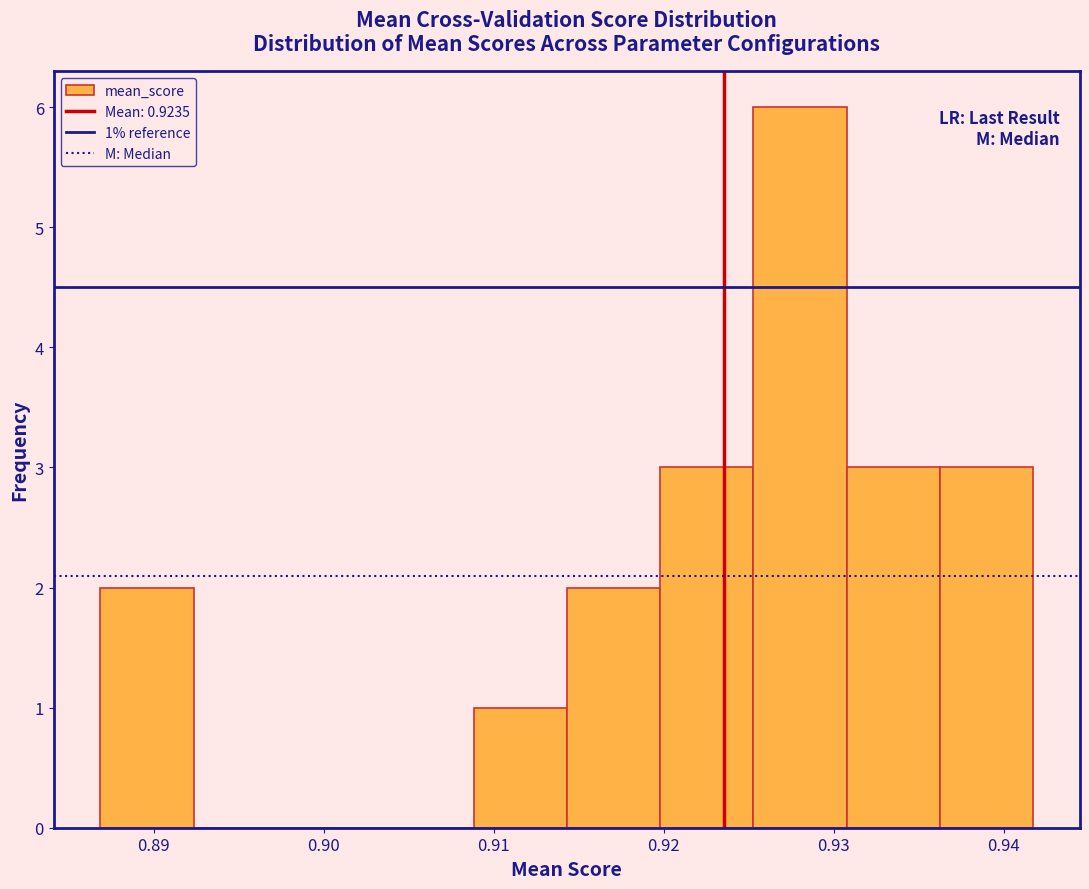

Which range on the x-axis has the tallest bar?

0.925 to 0.931